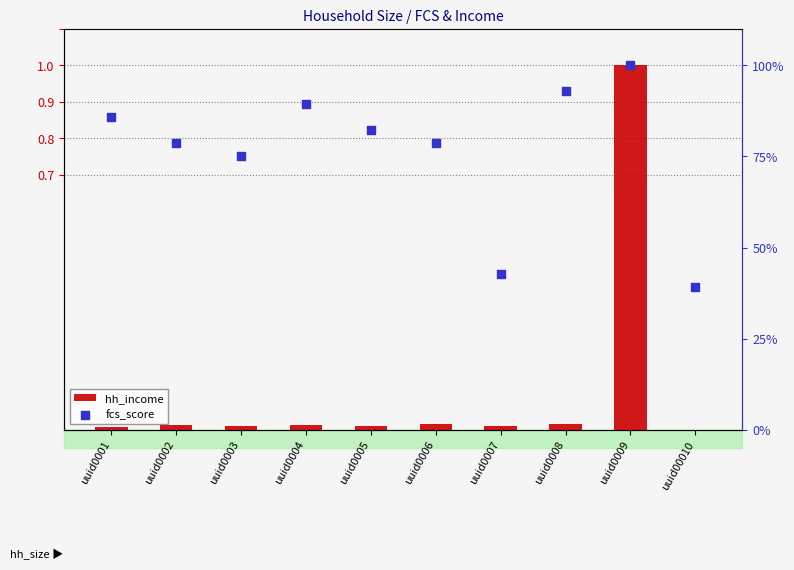

Which series contains the highest Y value?

hh_income